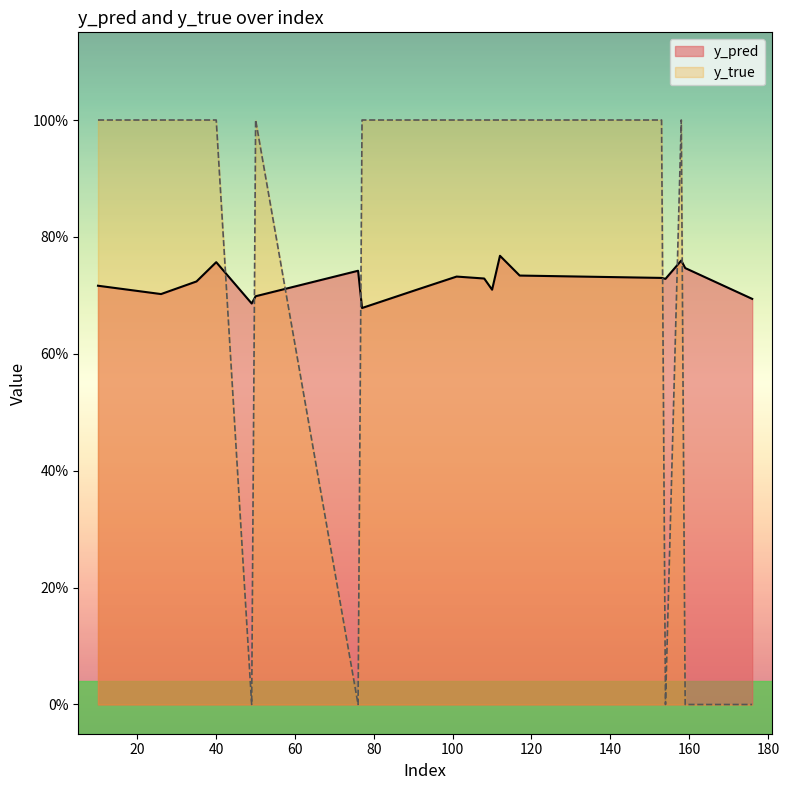

What is the spread (max minus min) of values at 35?

0.3